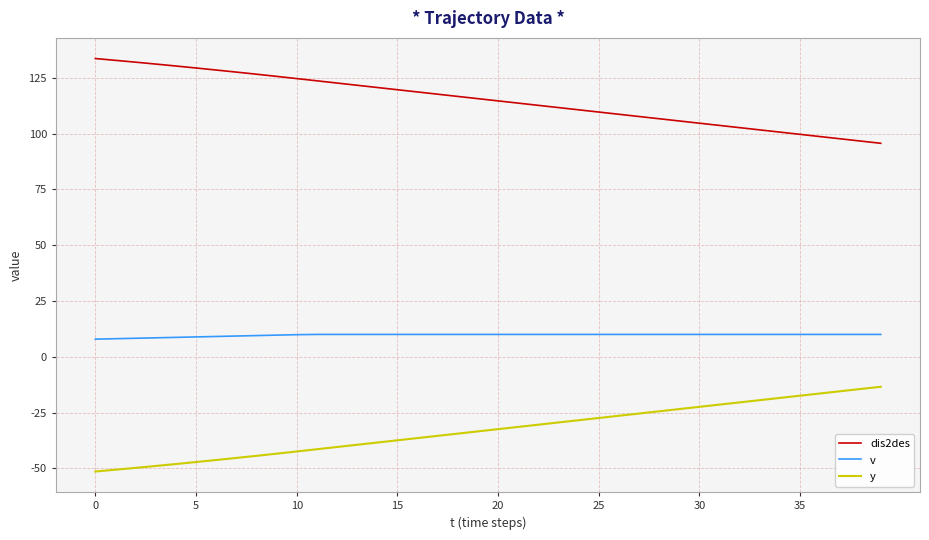

Which series has the largest total across all categories?

dis2des